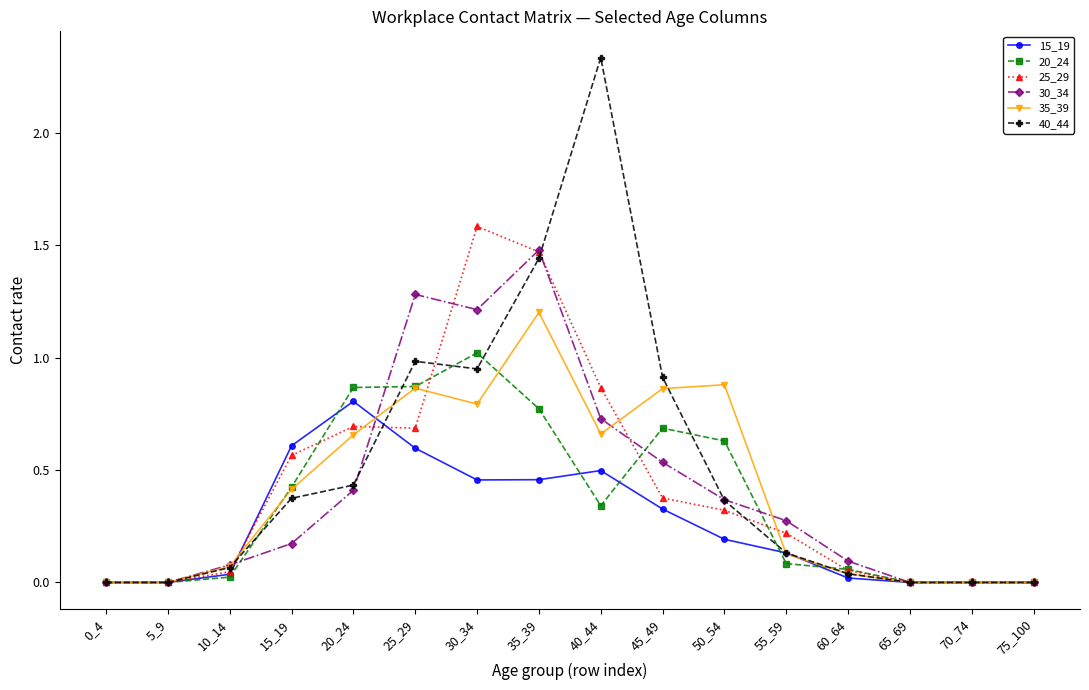

How many series are shown in this chart?

6